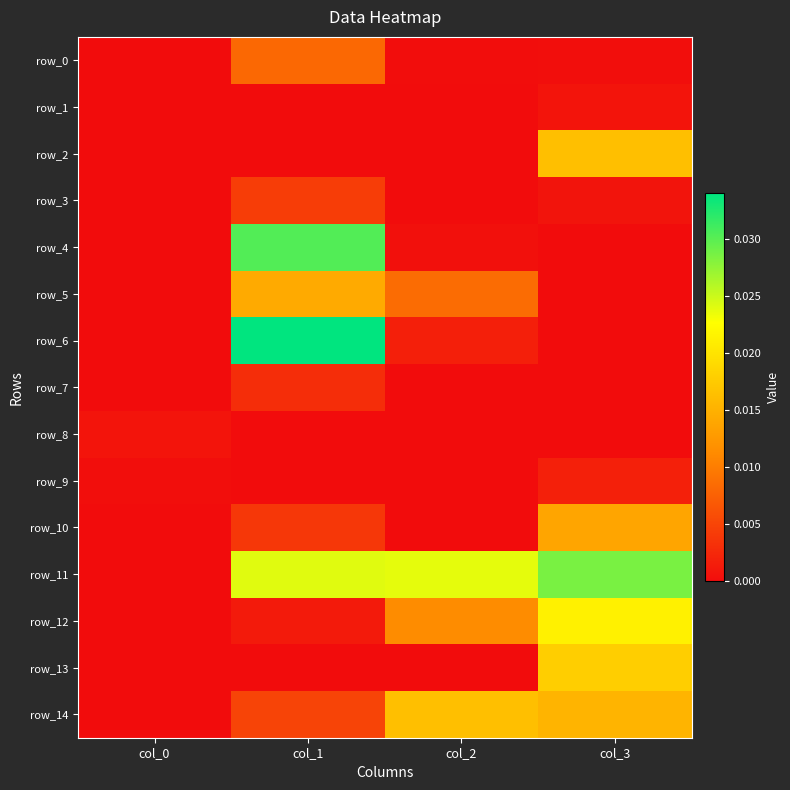

True or false: row_8 has a value of 0.0 at col_3.

False